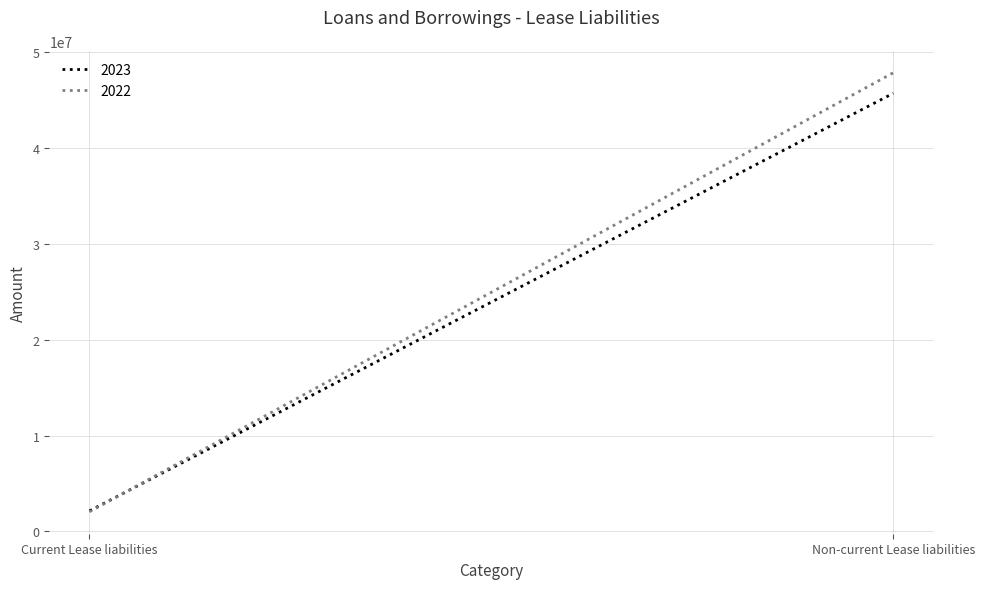

At which label is 2022 closest to 24946607?

Current Lease liabilities